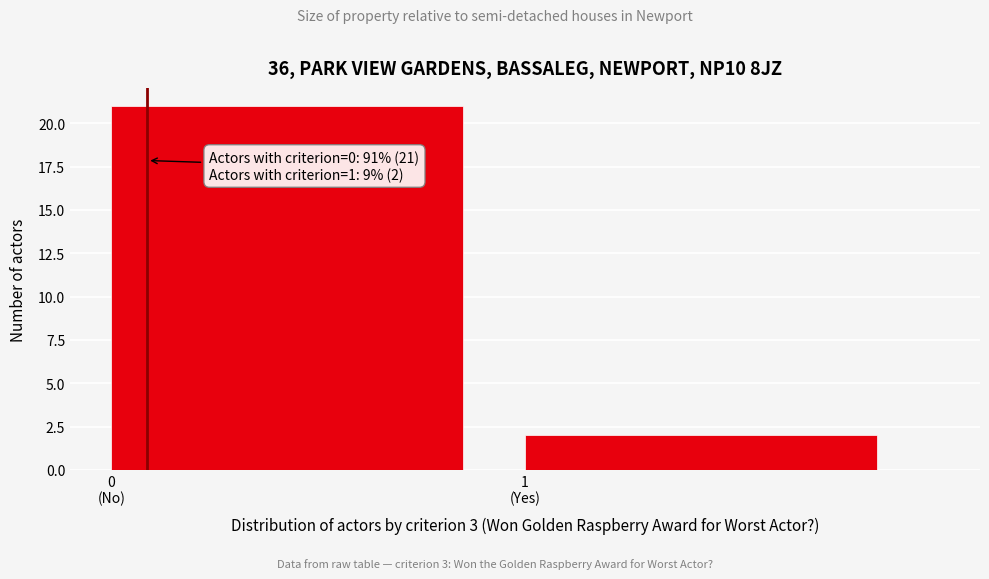

Reading left to right, transcribe all the data shown in this chart.

21	2